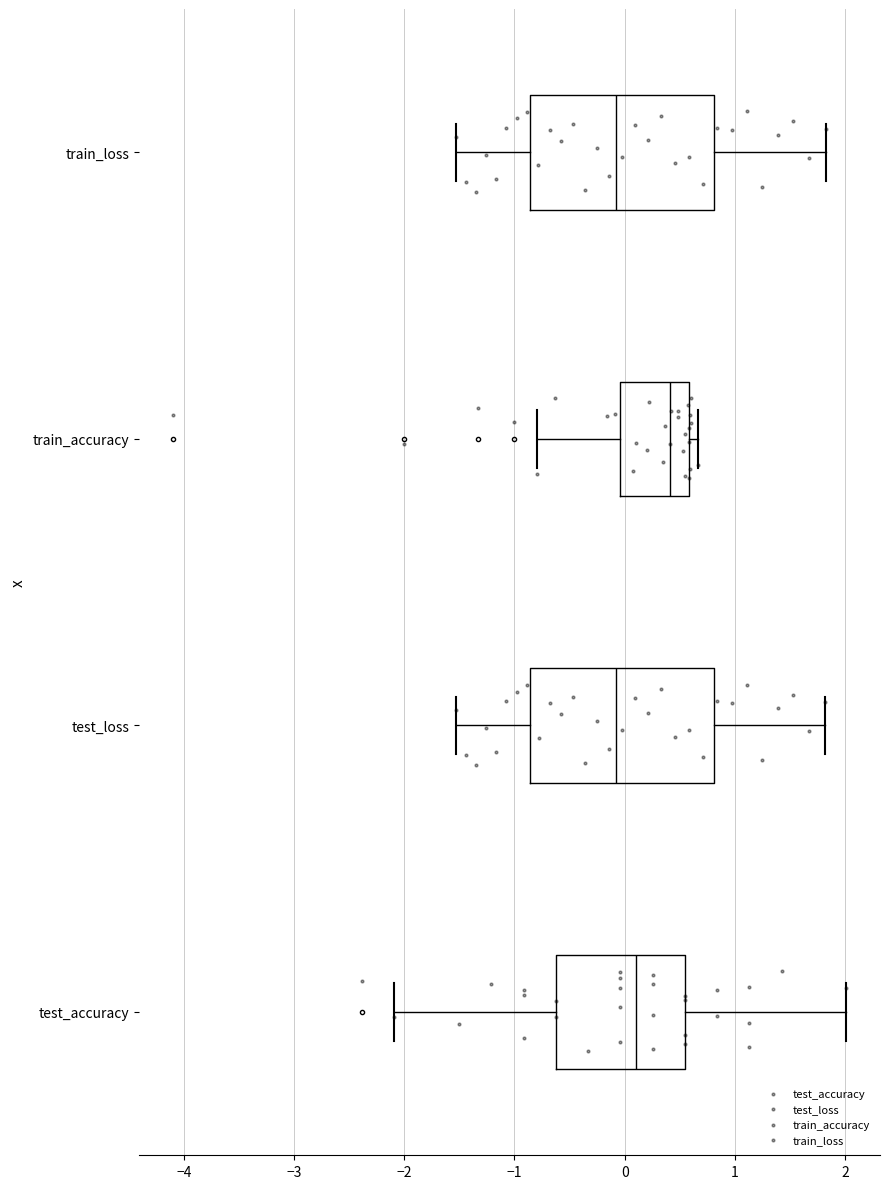

Reading bottom to top, transcribe this box plot: for each box, give where its median line is, the range the box spans, and where its two whiskers end, as read against the x-axis. The values are not printed on the chart, so give them approximately, as read against the axis.

test_accuracy: median 0.1, box -0.6 to 0.5, whiskers -2.1 to 2.0
test_loss: median -0.1, box -0.9 to 0.8, whiskers -1.5 to 1.8
train_accuracy: median 0.4, box 0.0 to 0.6, whiskers -0.8 to 0.7
train_loss: median -0.1, box -0.9 to 0.8, whiskers -1.5 to 1.8